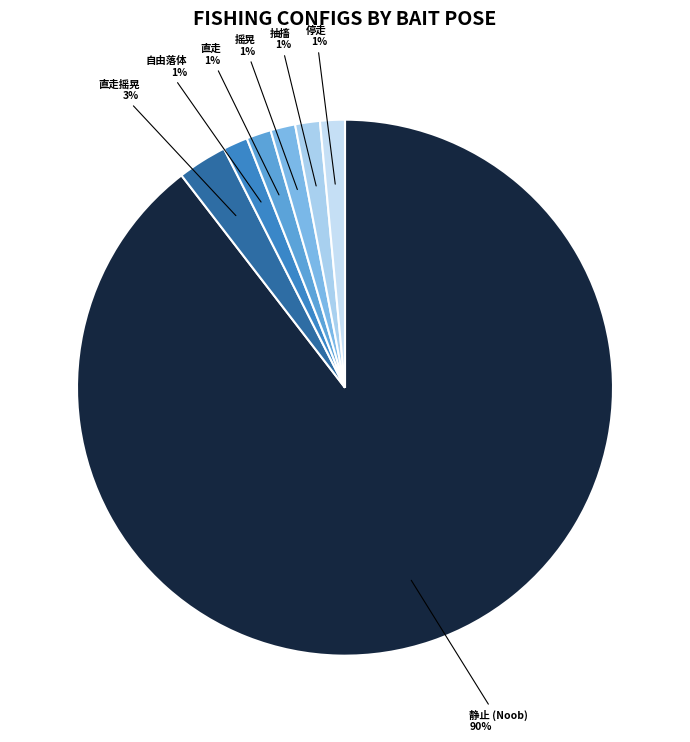

Which category has the biggest portion of the pie?

静止 (Noob)